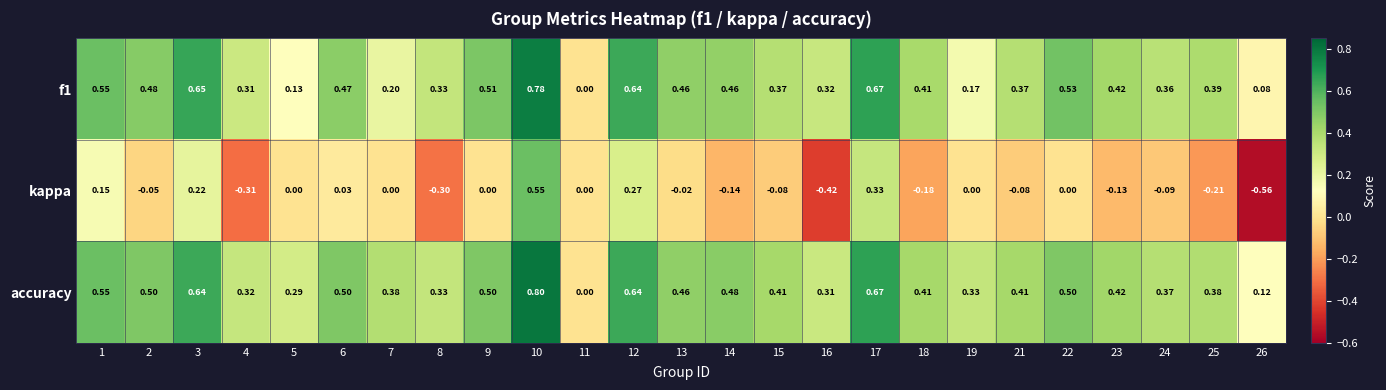

Which series has the largest total across all categories?

accuracy